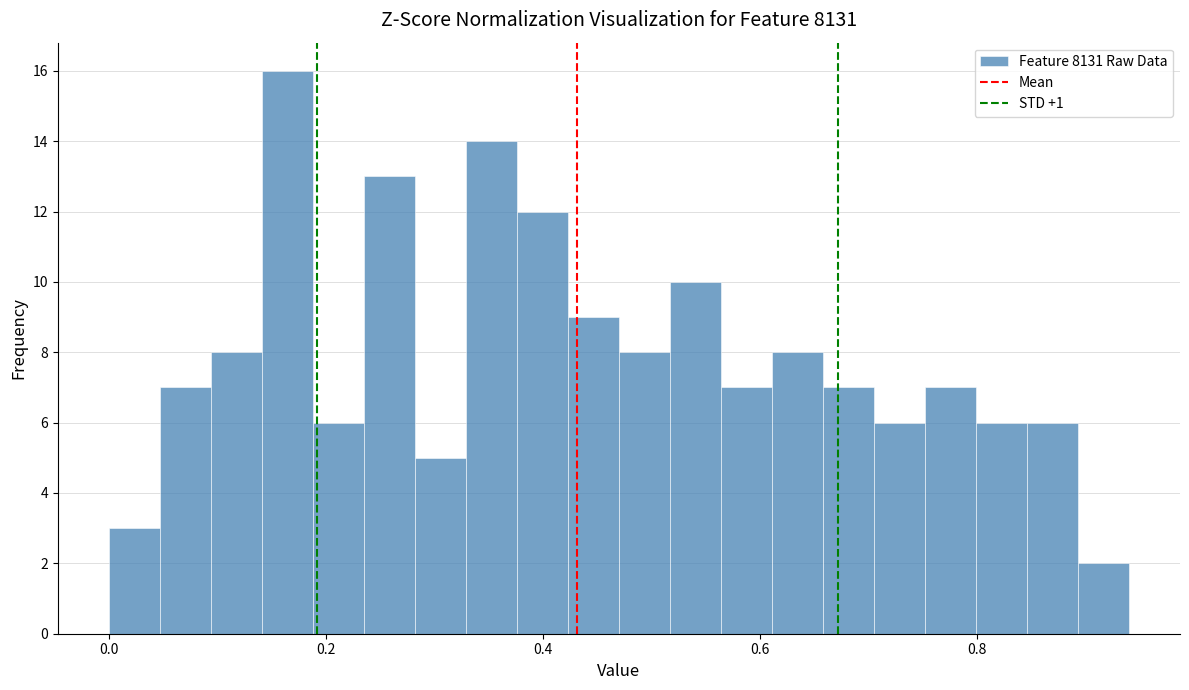

Read against the x-axis, roughly where is the centre of the tallest bar?

0.16